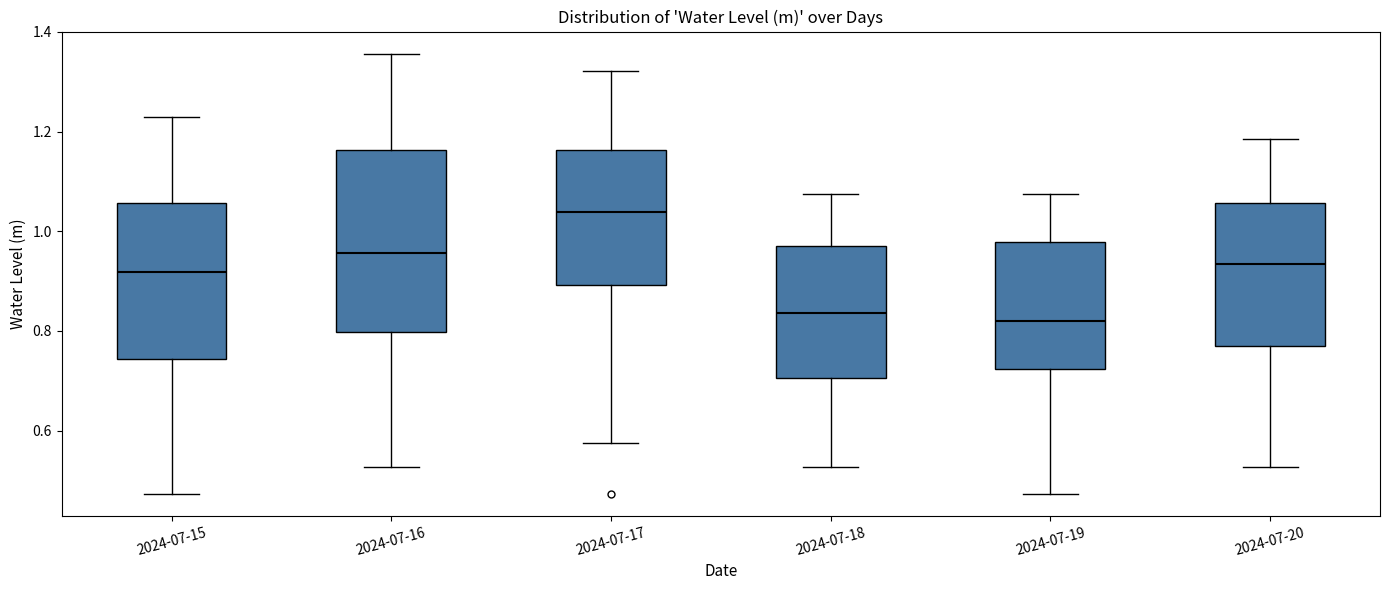

Which box has the highest median line?

2024-07-17